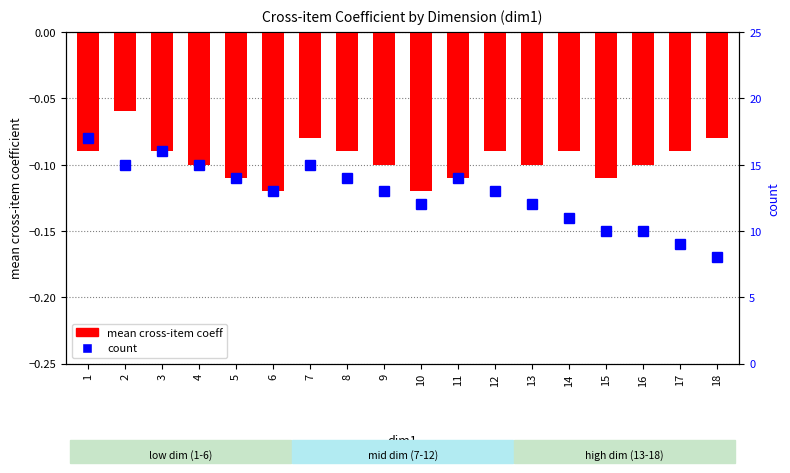

Rank the series by their average value, from lowest to highest.

mean cross-item coeff, count